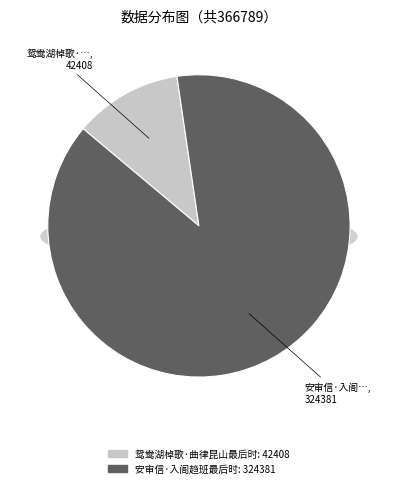

Approximately how many times larger is the value at 鸳鸯湖棹歌·曲律昆山最后时 compared to 安审信·入阁趋班最后时?

0.1